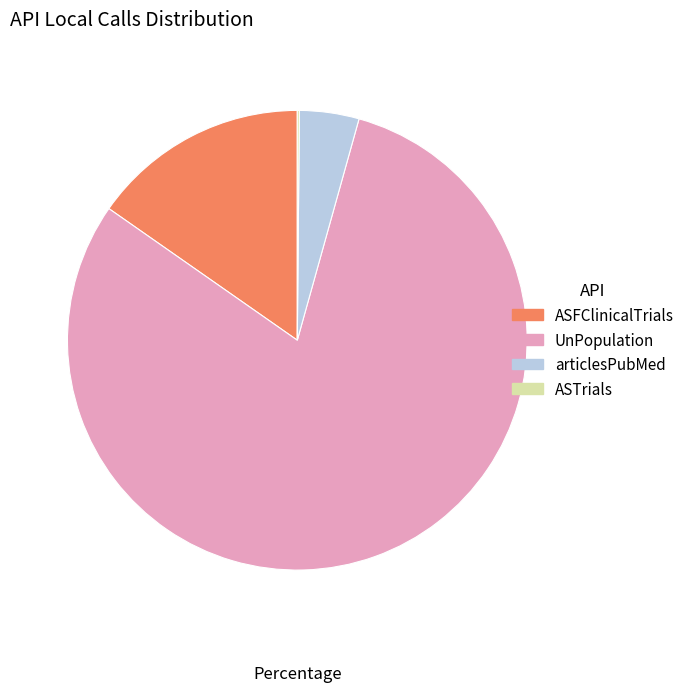

What is the majority slice?

UnPopulation